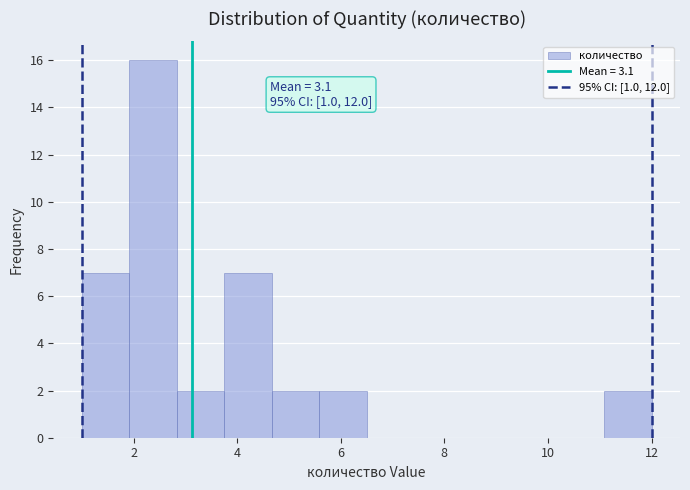

Over which range of the x-axis is the bar tallest?

2.0 to 2.8